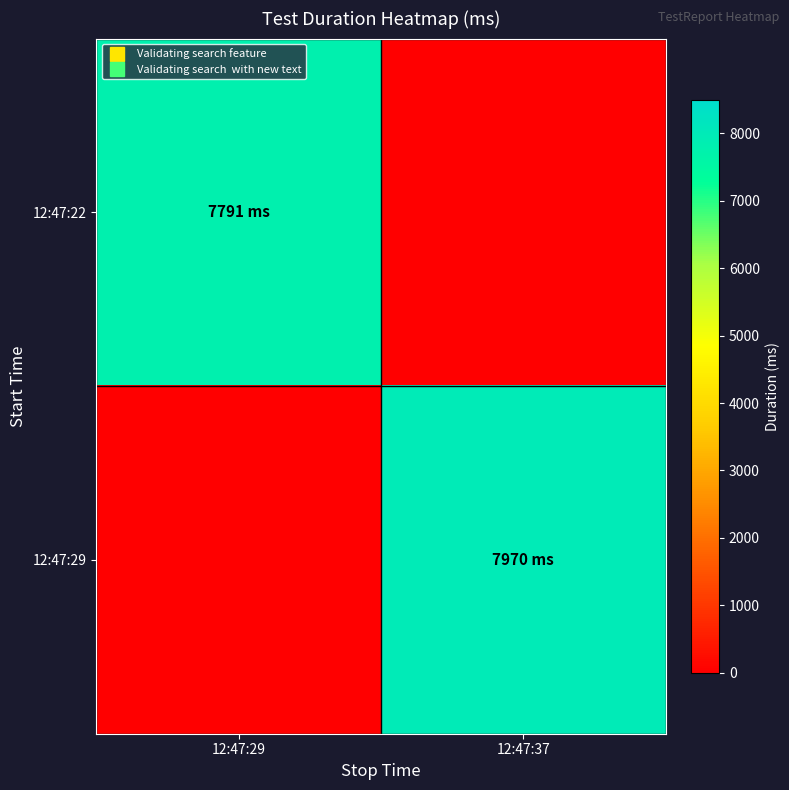

Which series has the largest total across all categories?

12:47:29